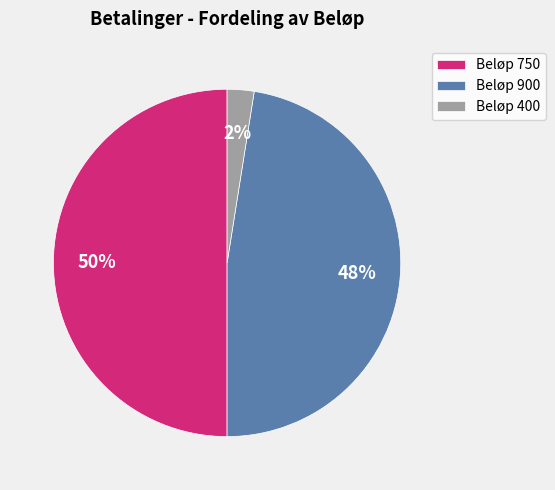

To the nearest percent, what portion does Beløp 750 represent?

50%